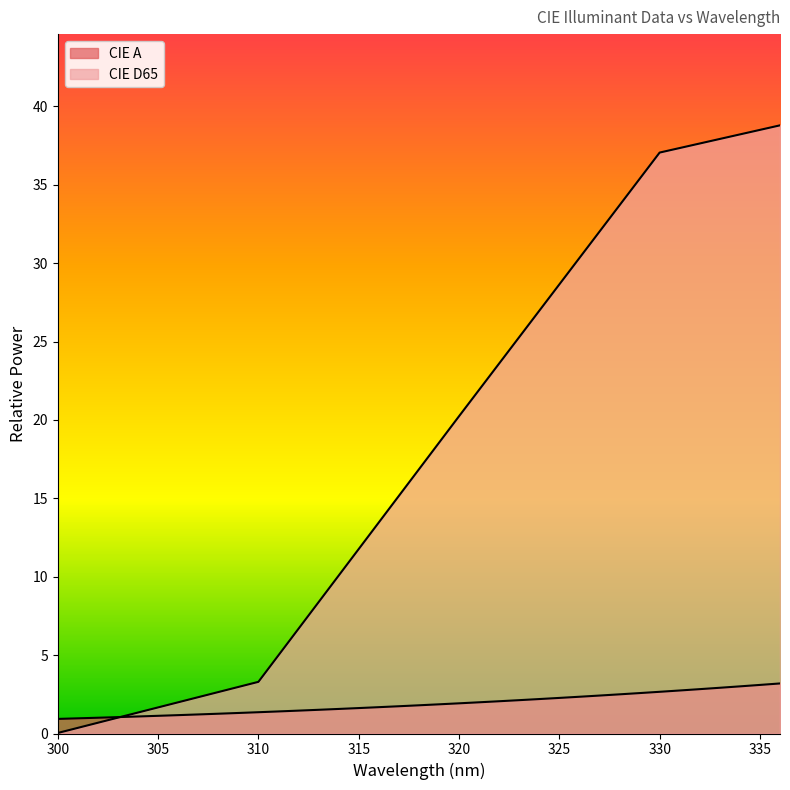

Reading left to right, extract all data points from this chart.

CIE A: 0.9	1.0	1.0	1.0	1.1	1.1	1.2	1.2	1.3	1.3	1.4	1.4	1.5	1.5	1.6	1.6	1.7	1.7	1.8	1.9	1.9	2.0	2.1	2.1	2.2	2.3	2.3	2.4	2.5	2.6	2.7	2.7	2.8	2.9	3.0	3.1	3.2
CIE D65: 0.0	0.4	0.7	1.0	1.3	1.7	2.0	2.3	2.6	3.0	3.3	5.0	6.7	8.4	10.1	11.8	13.5	15.2	16.8	18.5	20.2	21.9	23.6	25.3	27.0	28.6	30.3	32.0	33.7	35.4	37.1	37.3	37.6	37.9	38.2	38.5	38.8